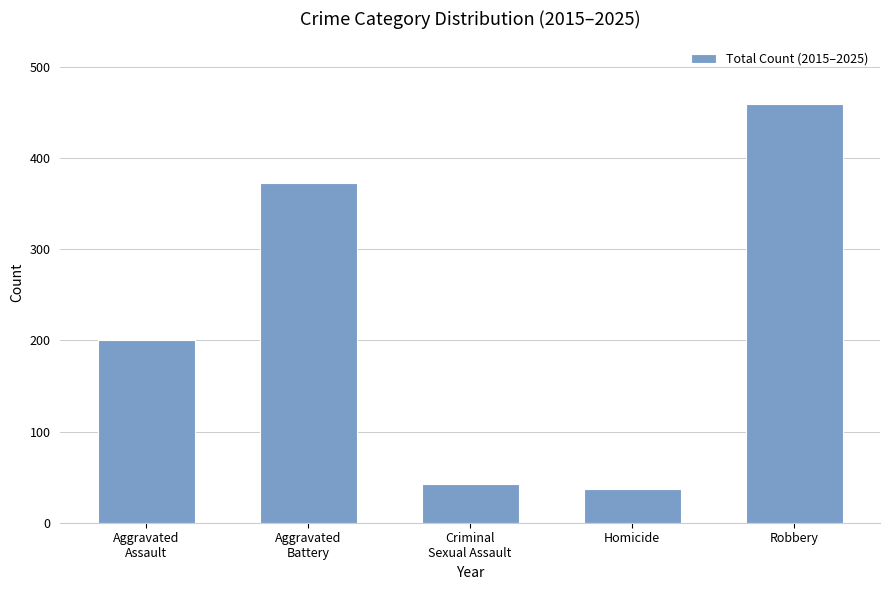

What is the greatest value displayed?

459